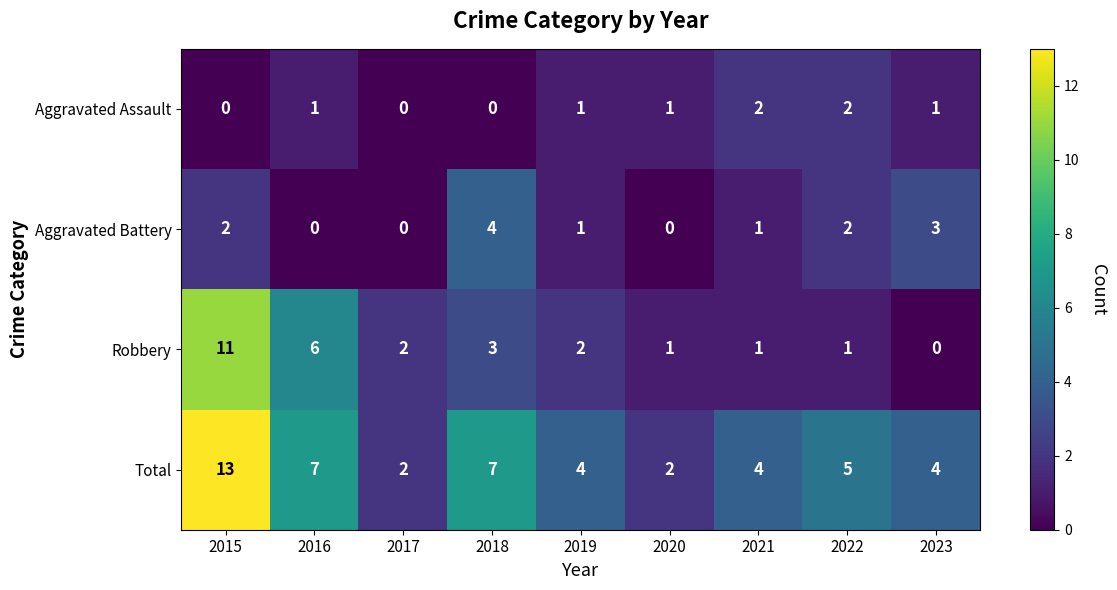

Which series changed the most between 2016 and 2022?

Robbery